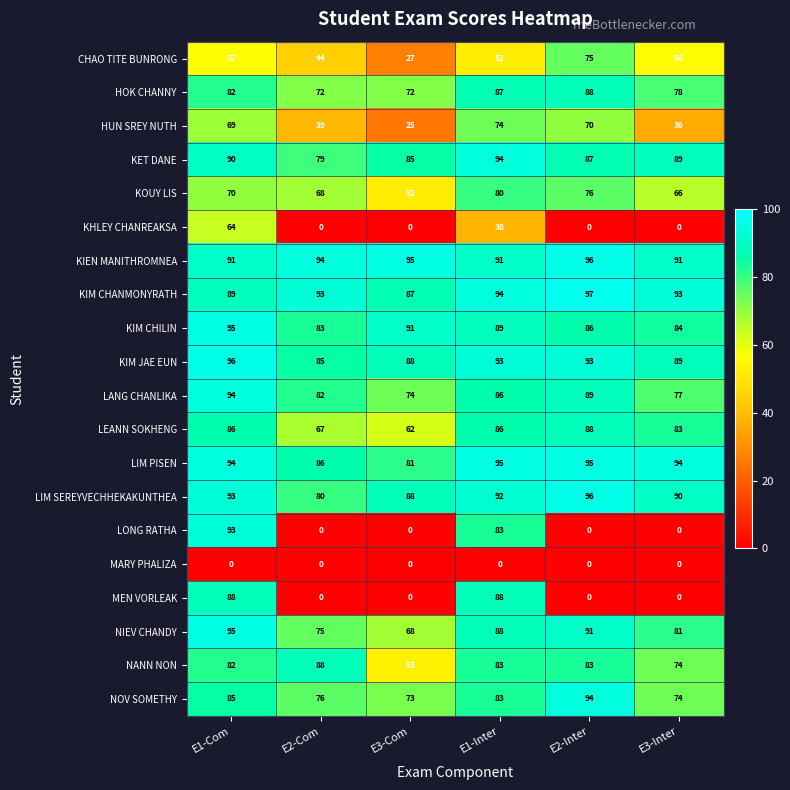

What is the total value across all series at E3-Inter?

1255